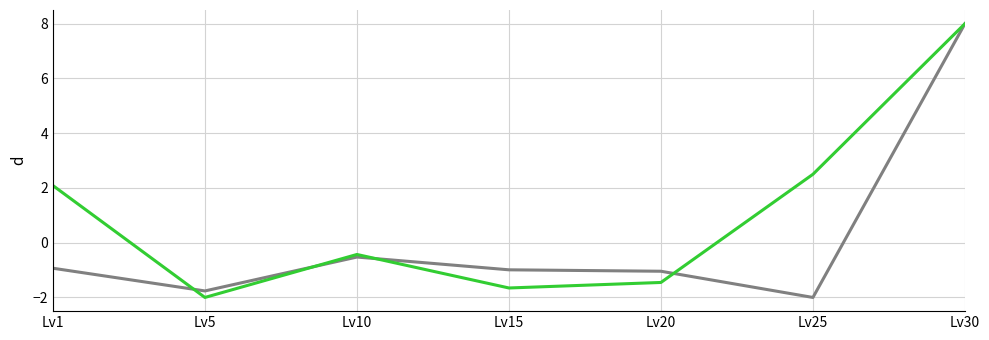

What is the spread (max minus min) of values at Lv20?

0.4